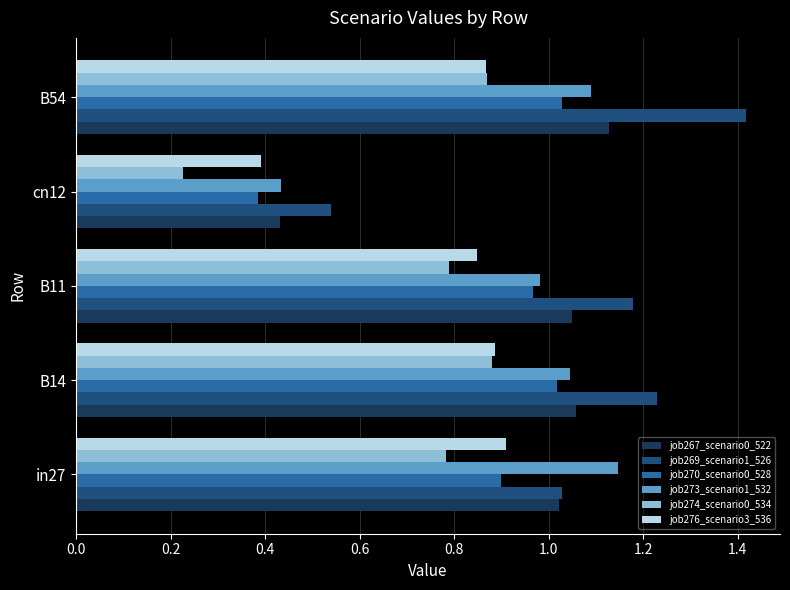

Which series has the widest spread of values?

job269_scenario1_526